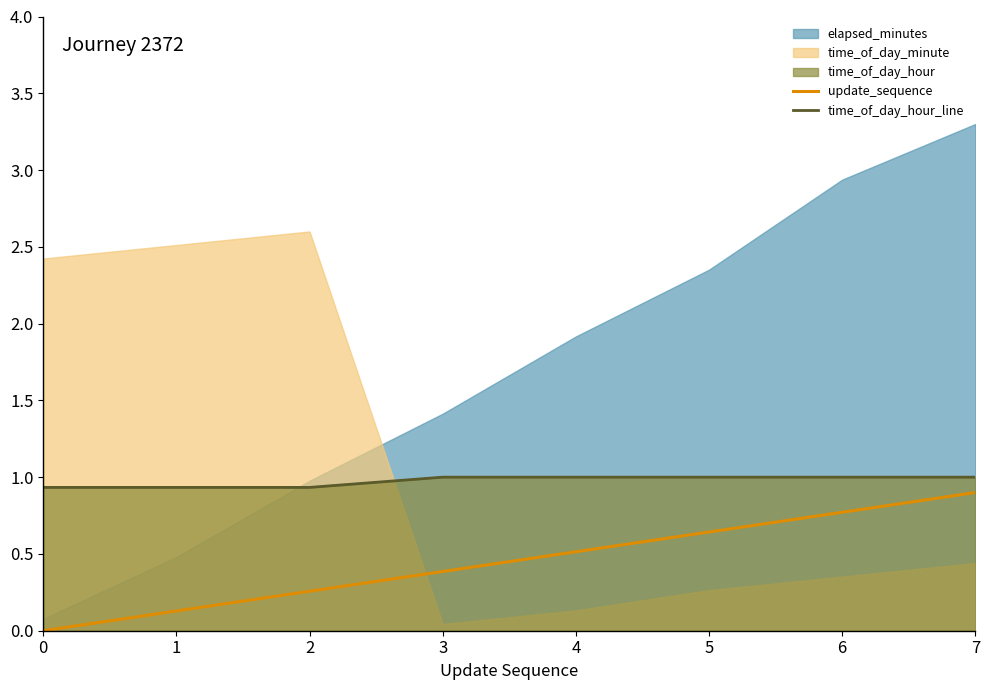

True or false: update_sequence and time_of_day_hour_line cross at least once.

False